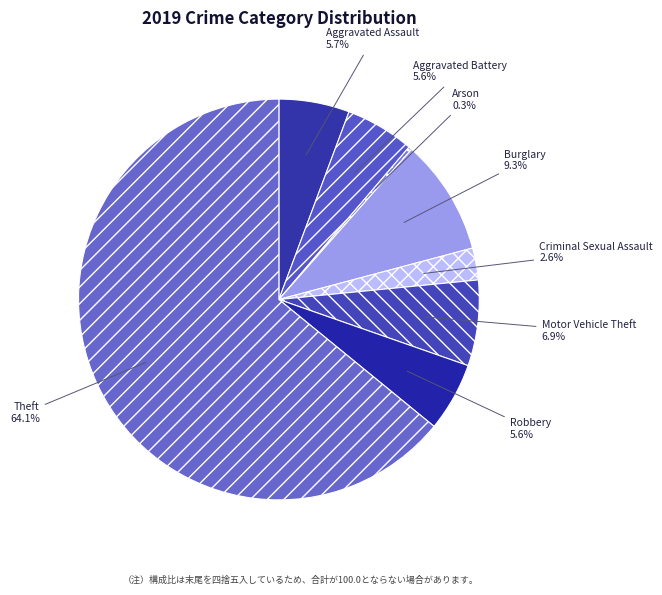

The Aggravated Assault slice represents 1% of the pie. True or false?

False